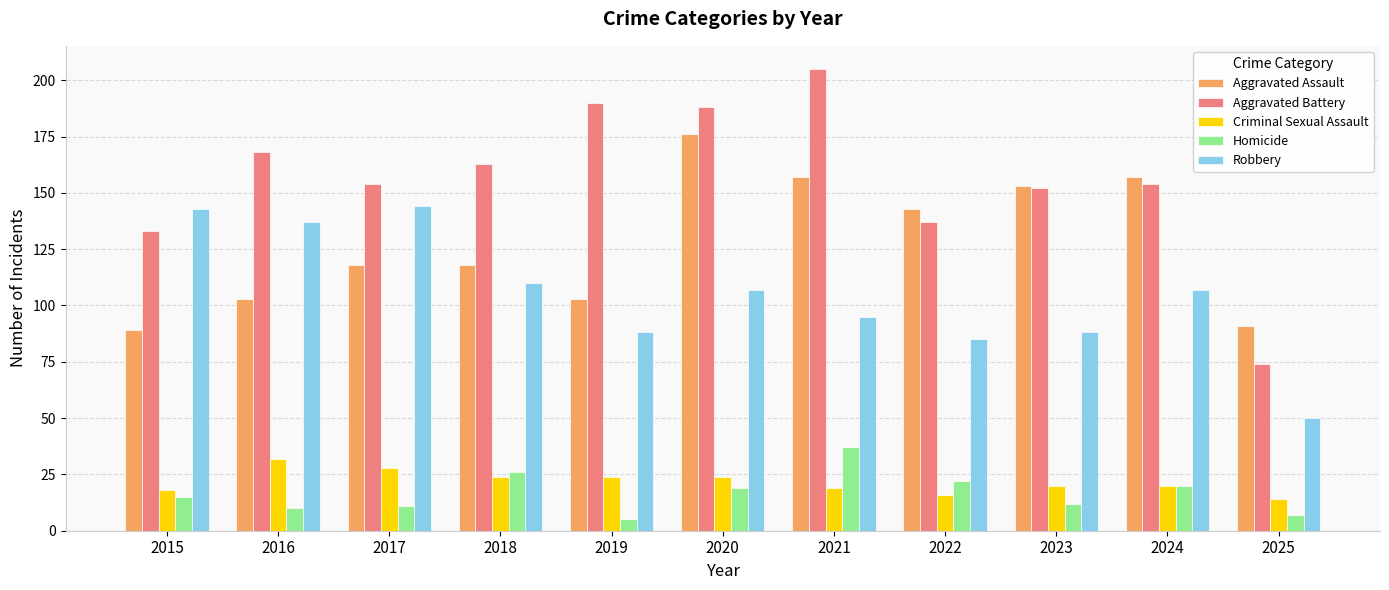

What is the value of the Robbery bar at the 10th from the left?

107